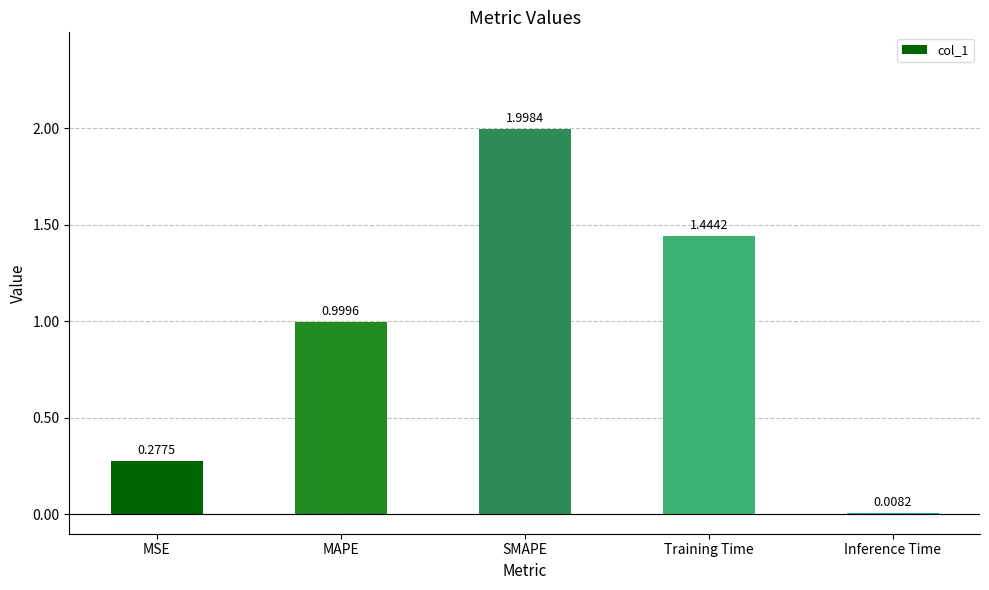

Between Inference Time and Training Time, which is larger?

Training Time